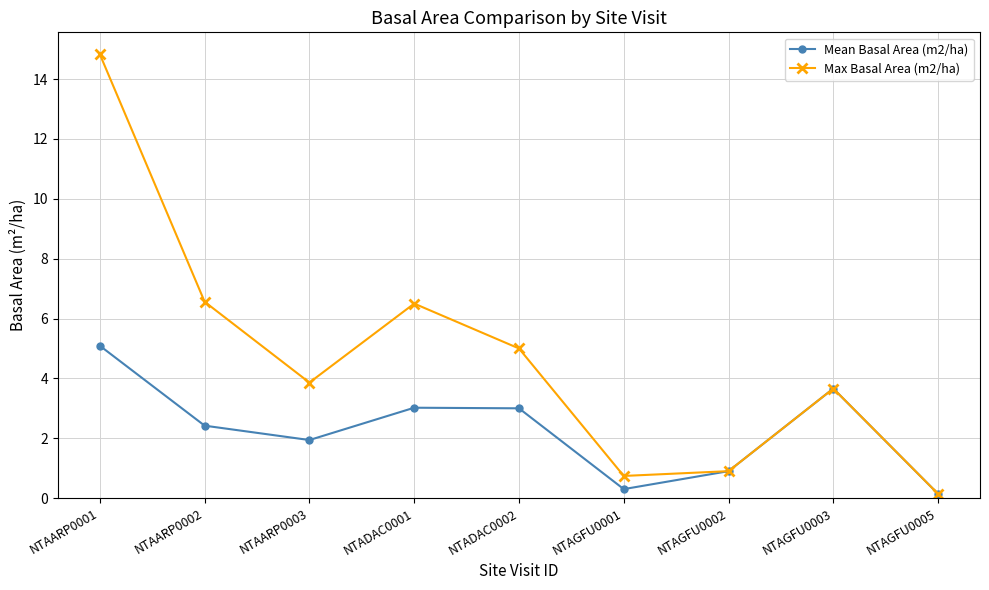

True or false: Max Basal Area (m2/ha) has a value of 3.9 at NTAARP0003.

True